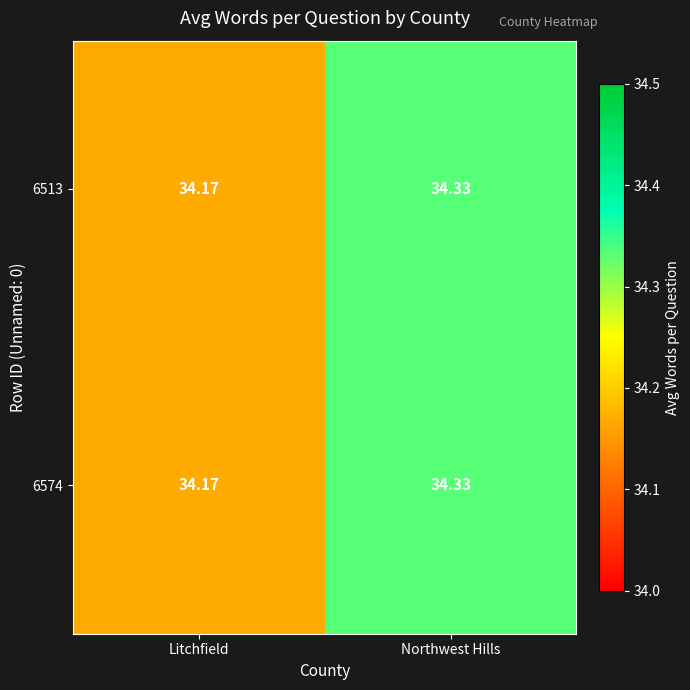

Rank the categories by 6513 value from lowest to highest.

Litchfield, Northwest Hills